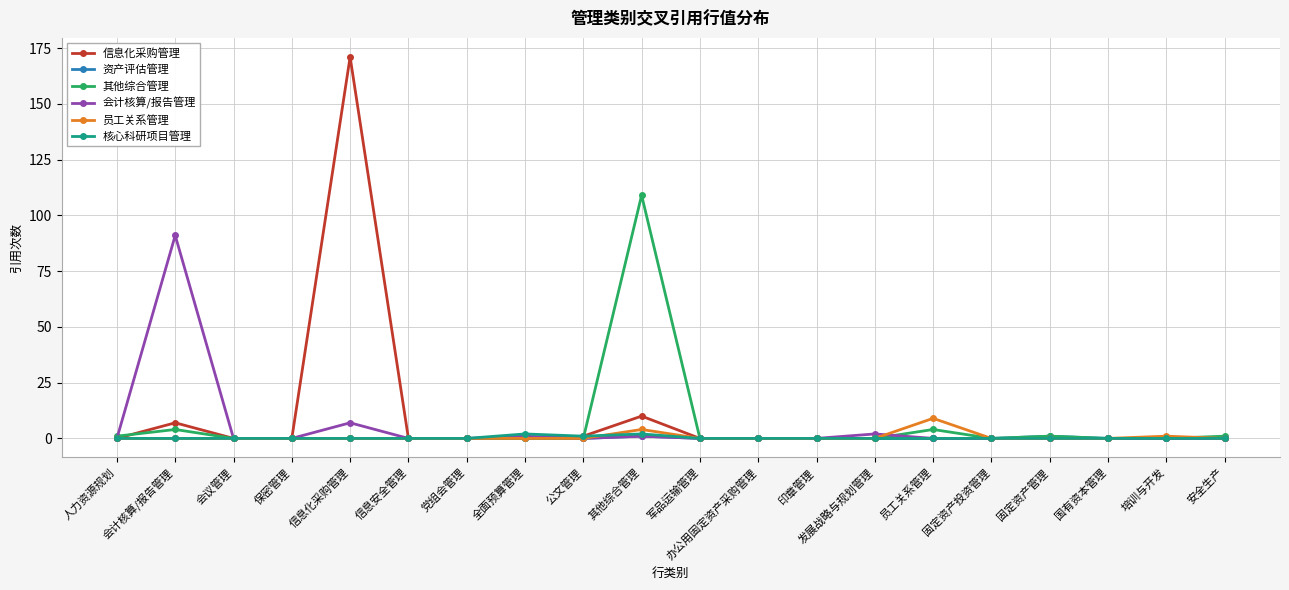

What is the label of the 3rd point from the right?

国有资本管理